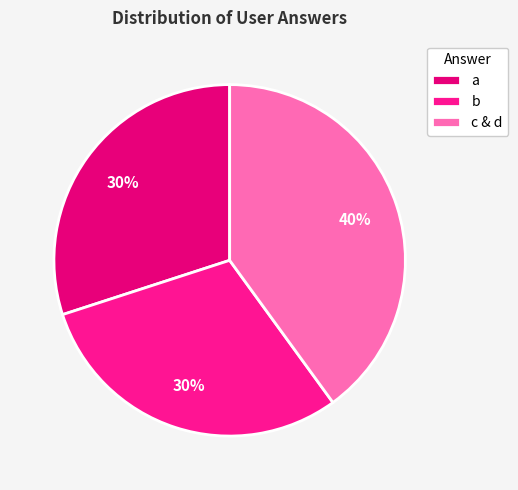

Count the number of slices in the pie.

3